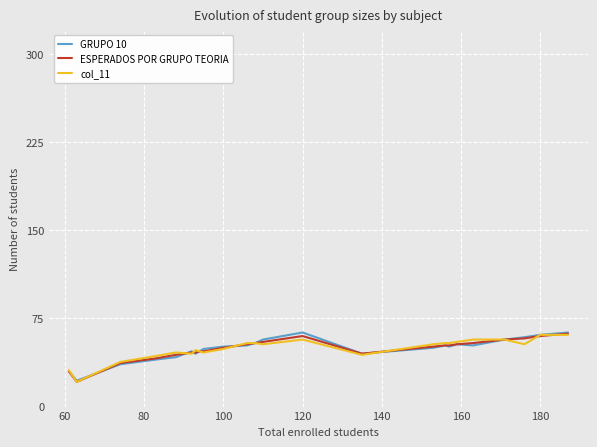

How many interior local peaks does the GRUPO 10 series have?

3